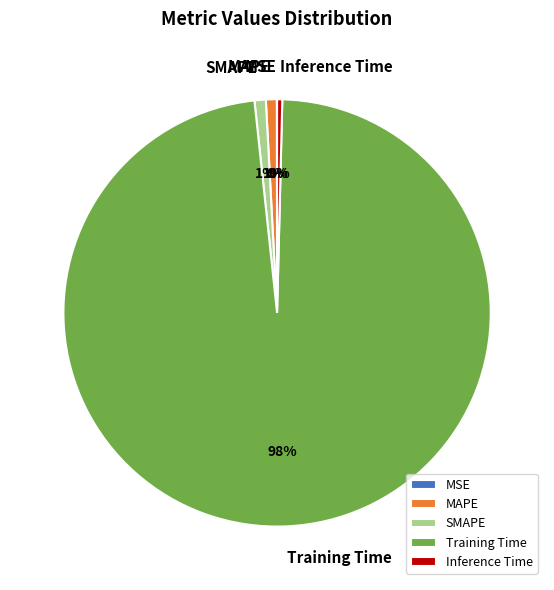

To the nearest percent, what is the difference between the largest and smallest slice percentages?

98%